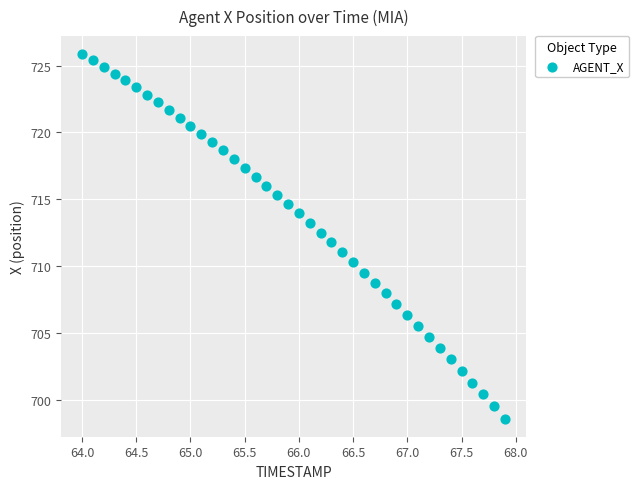

What is the range of Y values (max minus min)?

27.2